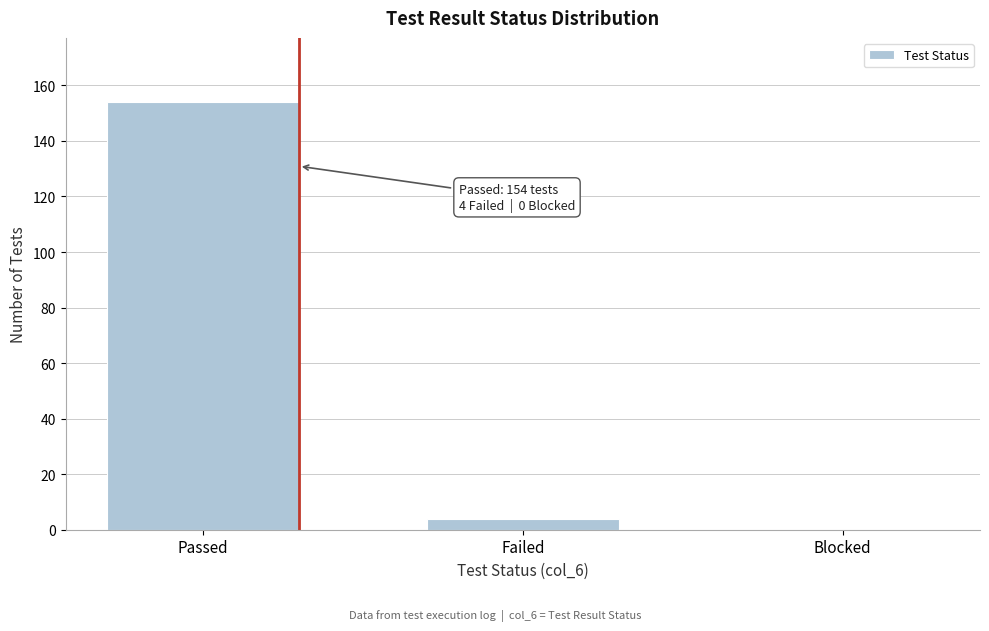

Reading left to right, extract all data points from this chart.

Passed=154	Failed=4	Blocked=0